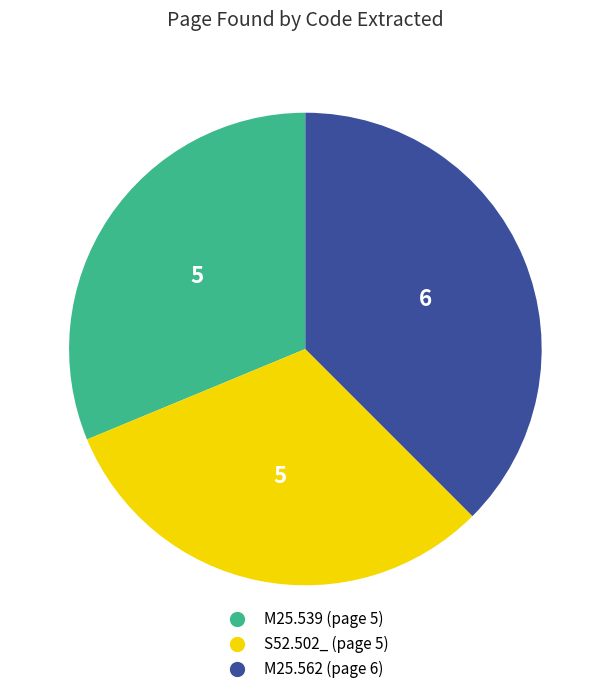

Between M25.562 (page 6) and M25.539 (page 5), which is larger?

M25.562 (page 6)